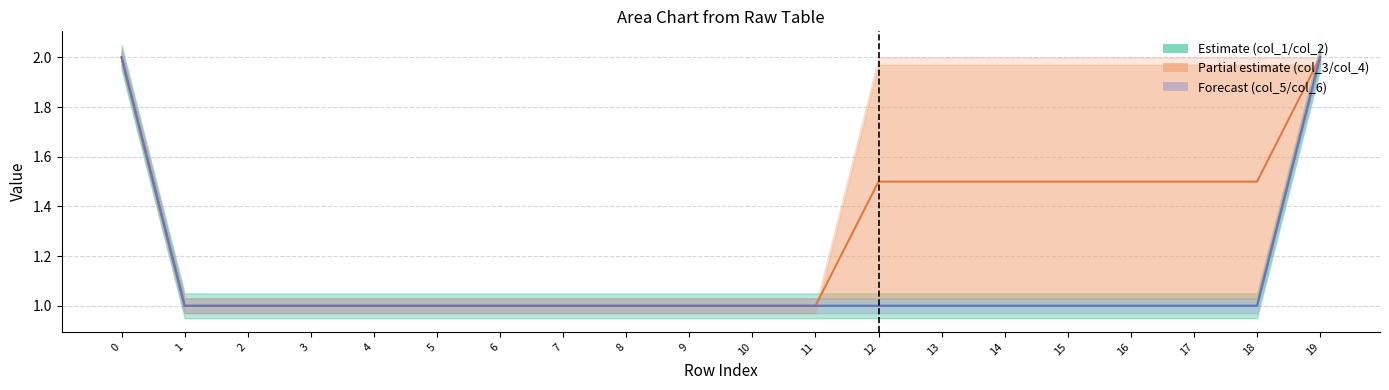

At how many categories does at least one series exceed 1?

9